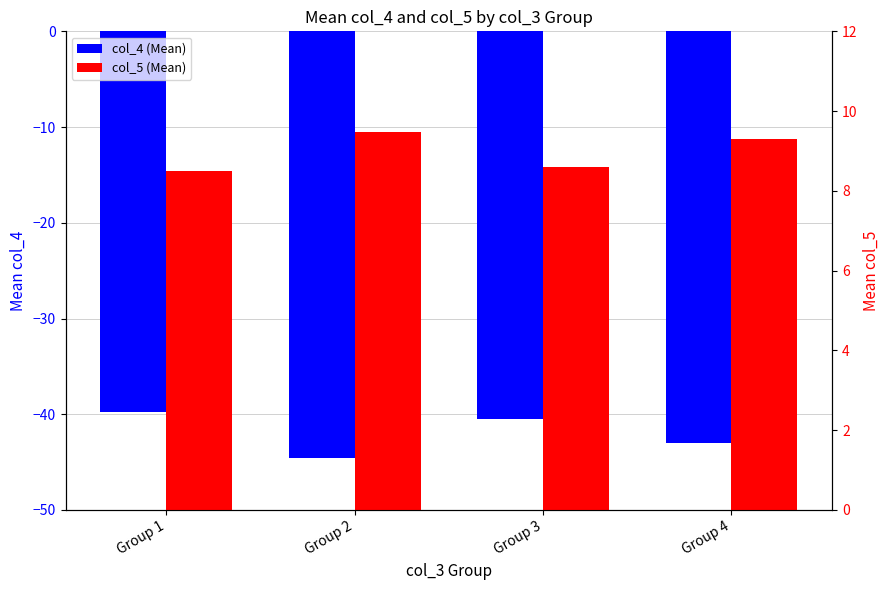

What is the difference between the highest and lowest values at Group 4?

52.3